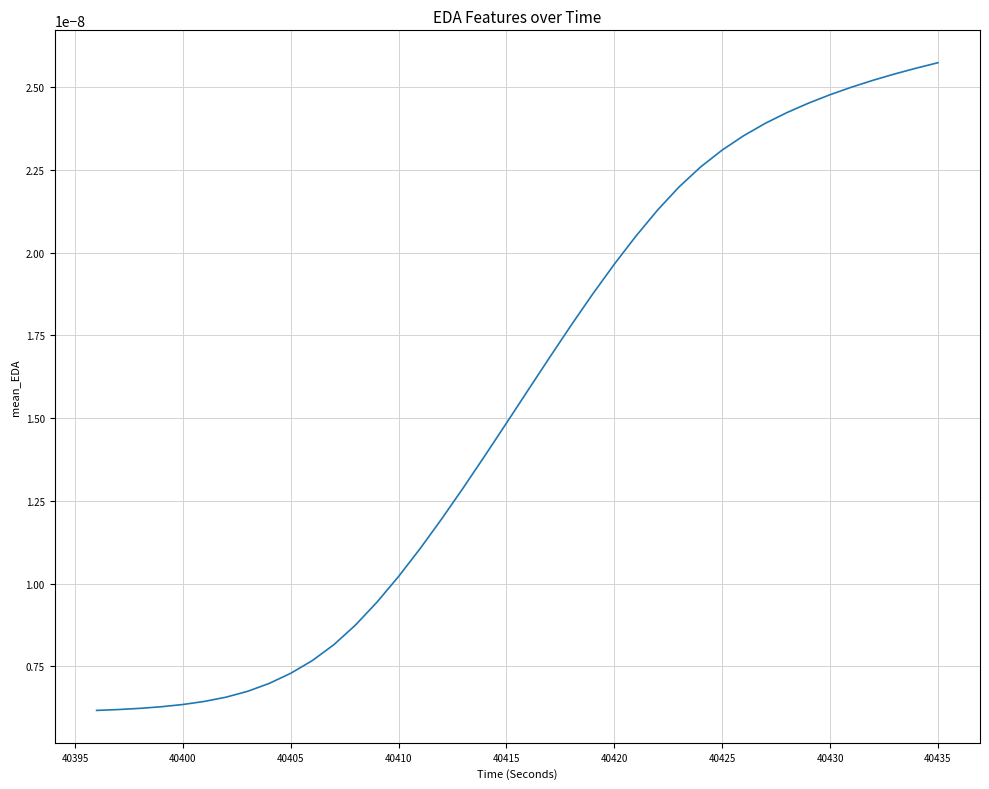

How many lines are shown in the chart?

1